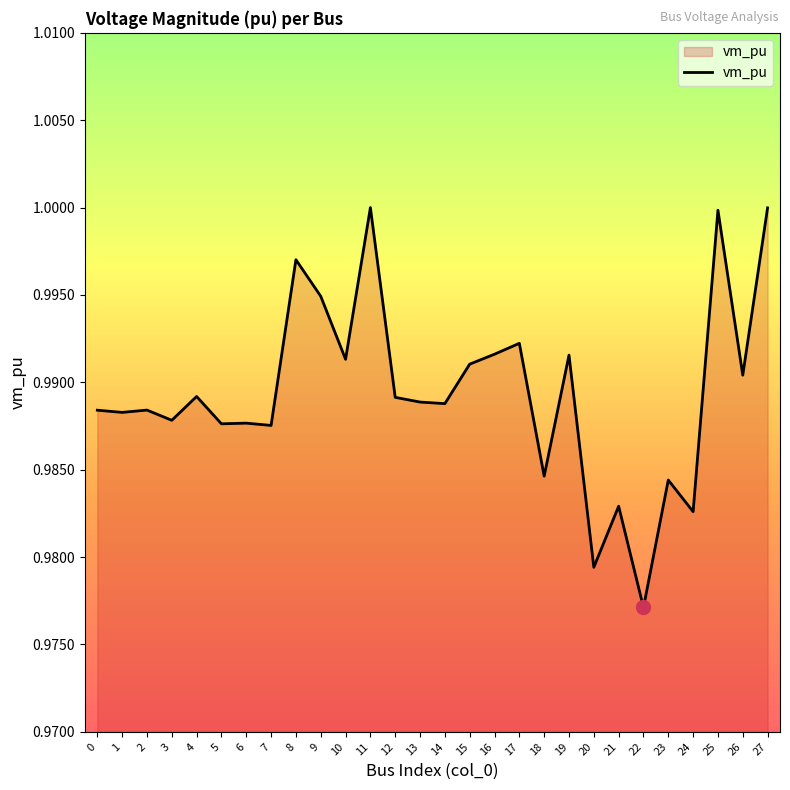

Between 11 and 26, which is larger?

11